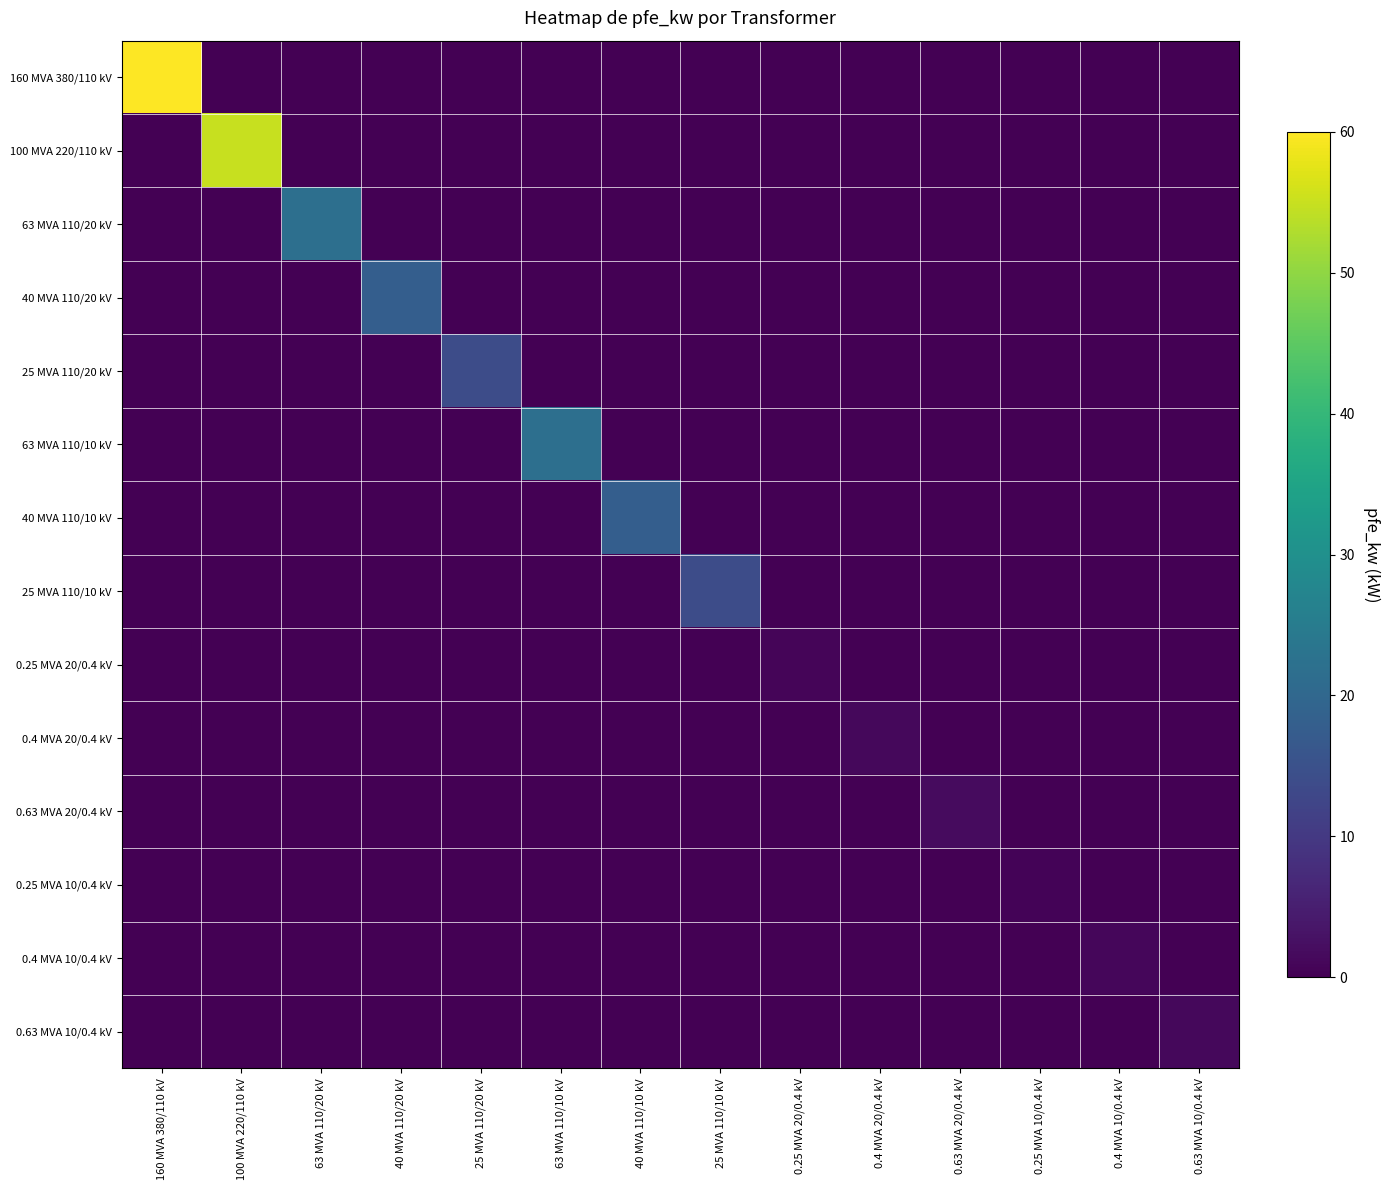

Reading right to left, transcribe all the data shown in this chart.

160 MVA 380/110 kV: 0.63 MVA 10/0.4 kV=0.0	0.4 MVA 10/0.4 kV=0.0	0.25 MVA 10/0.4 kV=0.0	0.63 MVA 20/0.4 kV=0.0	0.4 MVA 20/0.4 kV=0.0	0.25 MVA 20/0.4 kV=0.0	25 MVA 110/10 kV=0.0	40 MVA 110/10 kV=0.0	63 MVA 110/10 kV=0.0	25 MVA 110/20 kV=0.0	40 MVA 110/20 kV=0.0	63 MVA 110/20 kV=0.0	100 MVA 220/110 kV=0.0	160 MVA 380/110 kV=60.0
100 MVA 220/110 kV: 0.63 MVA 10/0.4 kV=0.0	0.4 MVA 10/0.4 kV=0.0	0.25 MVA 10/0.4 kV=0.0	0.63 MVA 20/0.4 kV=0.0	0.4 MVA 20/0.4 kV=0.0	0.25 MVA 20/0.4 kV=0.0	25 MVA 110/10 kV=0.0	40 MVA 110/10 kV=0.0	63 MVA 110/10 kV=0.0	25 MVA 110/20 kV=0.0	40 MVA 110/20 kV=0.0	63 MVA 110/20 kV=0.0	100 MVA 220/110 kV=55.0	160 MVA 380/110 kV=0.0
63 MVA 110/20 kV: 0.63 MVA 10/0.4 kV=0.0	0.4 MVA 10/0.4 kV=0.0	0.25 MVA 10/0.4 kV=0.0	0.63 MVA 20/0.4 kV=0.0	0.4 MVA 20/0.4 kV=0.0	0.25 MVA 20/0.4 kV=0.0	25 MVA 110/10 kV=0.0	40 MVA 110/10 kV=0.0	63 MVA 110/10 kV=0.0	25 MVA 110/20 kV=0.0	40 MVA 110/20 kV=0.0	63 MVA 110/20 kV=22.0	100 MVA 220/110 kV=0.0	160 MVA 380/110 kV=0.0
40 MVA 110/20 kV: 0.63 MVA 10/0.4 kV=0.0	0.4 MVA 10/0.4 kV=0.0	0.25 MVA 10/0.4 kV=0.0	0.63 MVA 20/0.4 kV=0.0	0.4 MVA 20/0.4 kV=0.0	0.25 MVA 20/0.4 kV=0.0	25 MVA 110/10 kV=0.0	40 MVA 110/10 kV=0.0	63 MVA 110/10 kV=0.0	25 MVA 110/20 kV=0.0	40 MVA 110/20 kV=18.0	63 MVA 110/20 kV=0.0	100 MVA 220/110 kV=0.0	160 MVA 380/110 kV=0.0
25 MVA 110/20 kV: 0.63 MVA 10/0.4 kV=0.0	0.4 MVA 10/0.4 kV=0.0	0.25 MVA 10/0.4 kV=0.0	0.63 MVA 20/0.4 kV=0.0	0.4 MVA 20/0.4 kV=0.0	0.25 MVA 20/0.4 kV=0.0	25 MVA 110/10 kV=0.0	40 MVA 110/10 kV=0.0	63 MVA 110/10 kV=0.0	25 MVA 110/20 kV=14.0	40 MVA 110/20 kV=0.0	63 MVA 110/20 kV=0.0	100 MVA 220/110 kV=0.0	160 MVA 380/110 kV=0.0
63 MVA 110/10 kV: 0.63 MVA 10/0.4 kV=0.0	0.4 MVA 10/0.4 kV=0.0	0.25 MVA 10/0.4 kV=0.0	0.63 MVA 20/0.4 kV=0.0	0.4 MVA 20/0.4 kV=0.0	0.25 MVA 20/0.4 kV=0.0	25 MVA 110/10 kV=0.0	40 MVA 110/10 kV=0.0	63 MVA 110/10 kV=22.0	25 MVA 110/20 kV=0.0	40 MVA 110/20 kV=0.0	63 MVA 110/20 kV=0.0	100 MVA 220/110 kV=0.0	160 MVA 380/110 kV=0.0
40 MVA 110/10 kV: 0.63 MVA 10/0.4 kV=0.0	0.4 MVA 10/0.4 kV=0.0	0.25 MVA 10/0.4 kV=0.0	0.63 MVA 20/0.4 kV=0.0	0.4 MVA 20/0.4 kV=0.0	0.25 MVA 20/0.4 kV=0.0	25 MVA 110/10 kV=0.0	40 MVA 110/10 kV=18.0	63 MVA 110/10 kV=0.0	25 MVA 110/20 kV=0.0	40 MVA 110/20 kV=0.0	63 MVA 110/20 kV=0.0	100 MVA 220/110 kV=0.0	160 MVA 380/110 kV=0.0
25 MVA 110/10 kV: 0.63 MVA 10/0.4 kV=0.0	0.4 MVA 10/0.4 kV=0.0	0.25 MVA 10/0.4 kV=0.0	0.63 MVA 20/0.4 kV=0.0	0.4 MVA 20/0.4 kV=0.0	0.25 MVA 20/0.4 kV=0.0	25 MVA 110/10 kV=14.0	40 MVA 110/10 kV=0.0	63 MVA 110/10 kV=0.0	25 MVA 110/20 kV=0.0	40 MVA 110/20 kV=0.0	63 MVA 110/20 kV=0.0	100 MVA 220/110 kV=0.0	160 MVA 380/110 kV=0.0
0.25 MVA 20/0.4 kV: 0.63 MVA 10/0.4 kV=0.0	0.4 MVA 10/0.4 kV=0.0	0.25 MVA 10/0.4 kV=0.0	0.63 MVA 20/0.4 kV=0.0	0.4 MVA 20/0.4 kV=0.0	0.25 MVA 20/0.4 kV=0.8	25 MVA 110/10 kV=0.0	40 MVA 110/10 kV=0.0	63 MVA 110/10 kV=0.0	25 MVA 110/20 kV=0.0	40 MVA 110/20 kV=0.0	63 MVA 110/20 kV=0.0	100 MVA 220/110 kV=0.0	160 MVA 380/110 kV=0.0
0.4 MVA 20/0.4 kV: 0.63 MVA 10/0.4 kV=0.0	0.4 MVA 10/0.4 kV=0.0	0.25 MVA 10/0.4 kV=0.0	0.63 MVA 20/0.4 kV=0.0	0.4 MVA 20/0.4 kV=1.4	0.25 MVA 20/0.4 kV=0.0	25 MVA 110/10 kV=0.0	40 MVA 110/10 kV=0.0	63 MVA 110/10 kV=0.0	25 MVA 110/20 kV=0.0	40 MVA 110/20 kV=0.0	63 MVA 110/20 kV=0.0	100 MVA 220/110 kV=0.0	160 MVA 380/110 kV=0.0
0.63 MVA 20/0.4 kV: 0.63 MVA 10/0.4 kV=0.0	0.4 MVA 10/0.4 kV=0.0	0.25 MVA 10/0.4 kV=0.0	0.63 MVA 20/0.4 kV=1.6	0.4 MVA 20/0.4 kV=0.0	0.25 MVA 20/0.4 kV=0.0	25 MVA 110/10 kV=0.0	40 MVA 110/10 kV=0.0	63 MVA 110/10 kV=0.0	25 MVA 110/20 kV=0.0	40 MVA 110/20 kV=0.0	63 MVA 110/20 kV=0.0	100 MVA 220/110 kV=0.0	160 MVA 380/110 kV=0.0
0.25 MVA 10/0.4 kV: 0.63 MVA 10/0.4 kV=0.0	0.4 MVA 10/0.4 kV=0.0	0.25 MVA 10/0.4 kV=0.6	0.63 MVA 20/0.4 kV=0.0	0.4 MVA 20/0.4 kV=0.0	0.25 MVA 20/0.4 kV=0.0	25 MVA 110/10 kV=0.0	40 MVA 110/10 kV=0.0	63 MVA 110/10 kV=0.0	25 MVA 110/20 kV=0.0	40 MVA 110/20 kV=0.0	63 MVA 110/20 kV=0.0	100 MVA 220/110 kV=0.0	160 MVA 380/110 kV=0.0
0.4 MVA 10/0.4 kV: 0.63 MVA 10/0.4 kV=0.0	0.4 MVA 10/0.4 kV=0.9	0.25 MVA 10/0.4 kV=0.0	0.63 MVA 20/0.4 kV=0.0	0.4 MVA 20/0.4 kV=0.0	0.25 MVA 20/0.4 kV=0.0	25 MVA 110/10 kV=0.0	40 MVA 110/10 kV=0.0	63 MVA 110/10 kV=0.0	25 MVA 110/20 kV=0.0	40 MVA 110/20 kV=0.0	63 MVA 110/20 kV=0.0	100 MVA 220/110 kV=0.0	160 MVA 380/110 kV=0.0
0.63 MVA 10/0.4 kV: 0.63 MVA 10/0.4 kV=1.2	0.4 MVA 10/0.4 kV=0.0	0.25 MVA 10/0.4 kV=0.0	0.63 MVA 20/0.4 kV=0.0	0.4 MVA 20/0.4 kV=0.0	0.25 MVA 20/0.4 kV=0.0	25 MVA 110/10 kV=0.0	40 MVA 110/10 kV=0.0	63 MVA 110/10 kV=0.0	25 MVA 110/20 kV=0.0	40 MVA 110/20 kV=0.0	63 MVA 110/20 kV=0.0	100 MVA 220/110 kV=0.0	160 MVA 380/110 kV=0.0